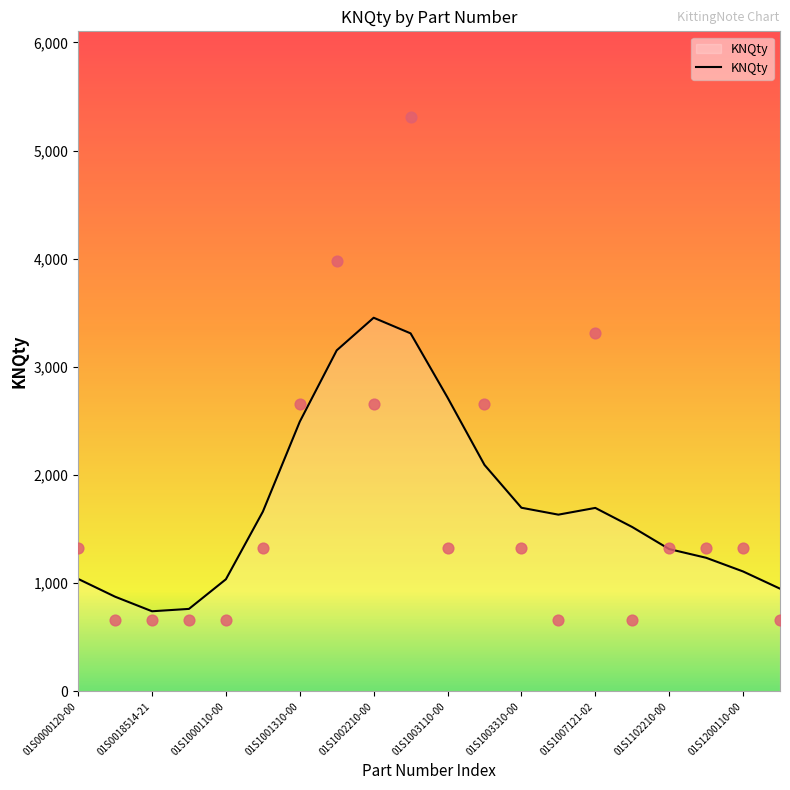

Which has a higher value, 01S1002210-00 or 01S1007121-02?

01S1007121-02